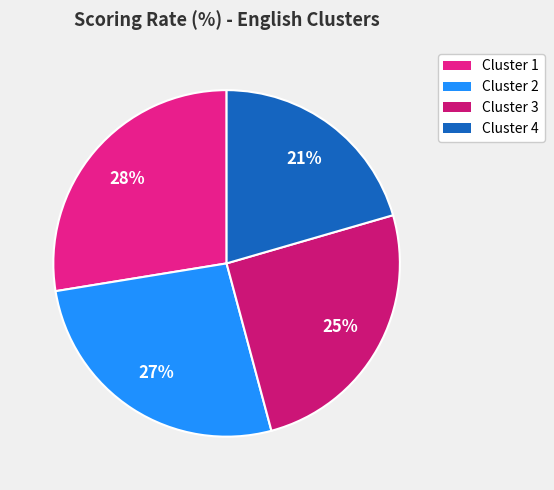

Count the number of slices in the pie.

4